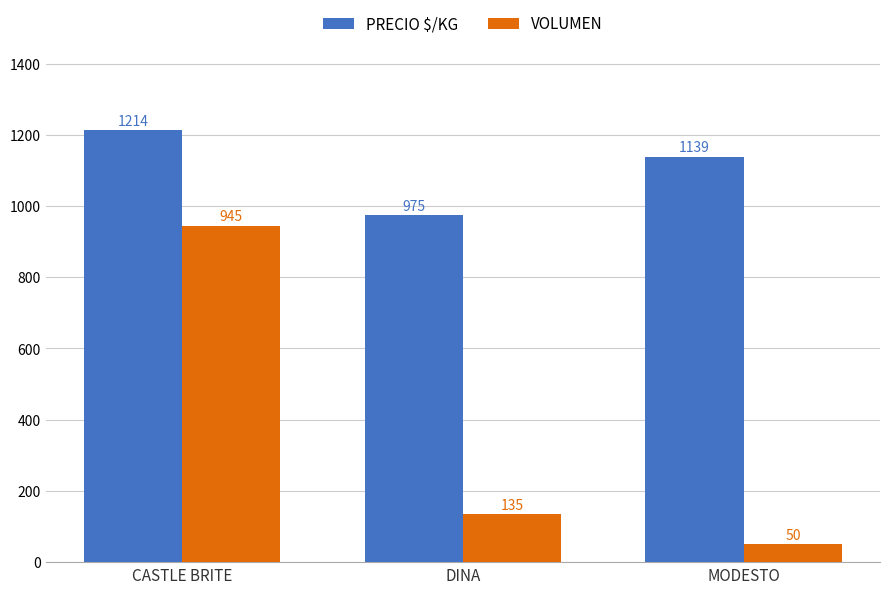

What is the label of the 2nd bar from the right?

DINA